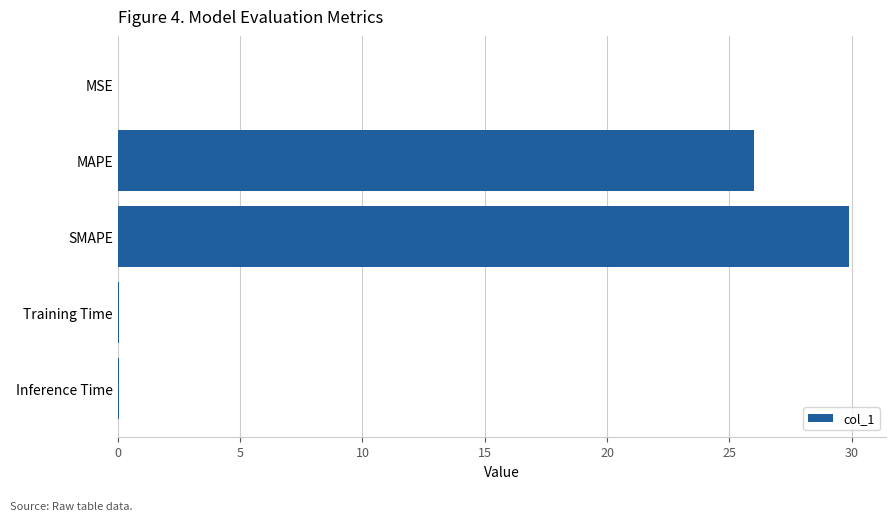

At which label is the value closest to 14?

MAPE